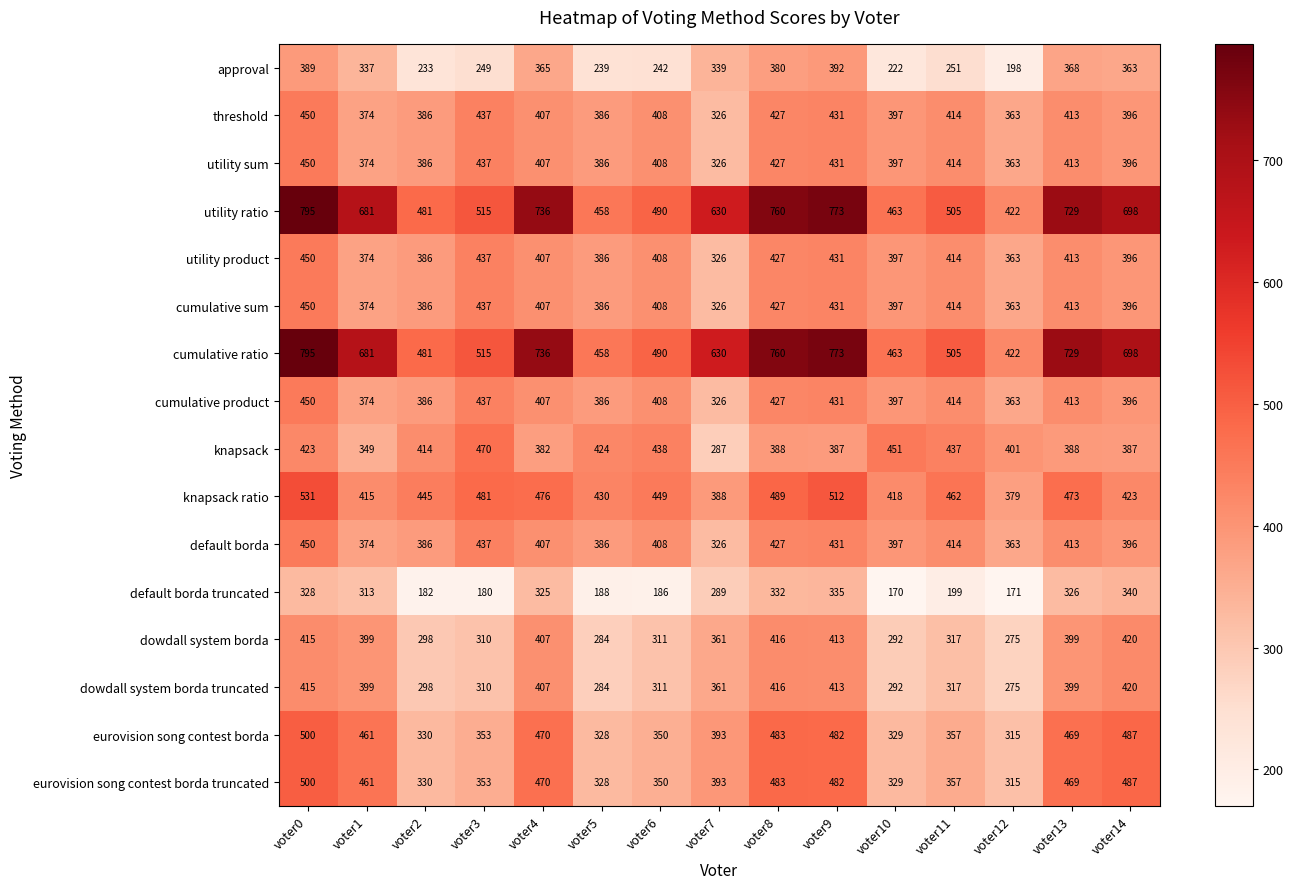

What is the difference between the highest and lowest values at voter8?

428